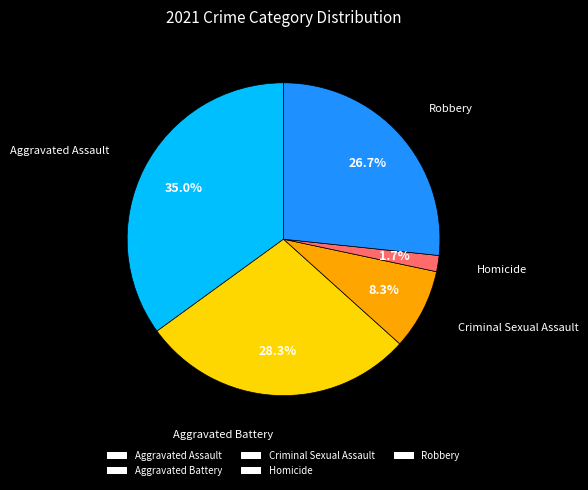

Which has a higher value, Robbery or Aggravated Assault?

Aggravated Assault